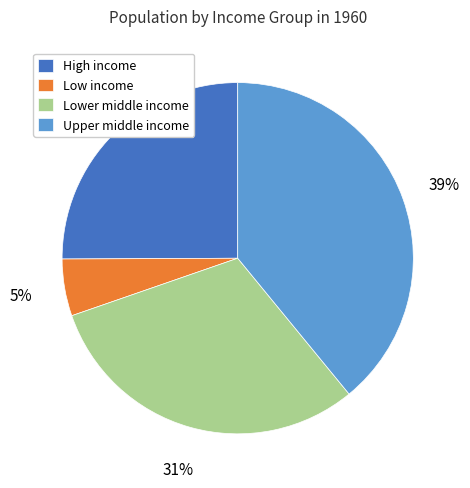

To the nearest percent, what portion does High income represent?

25%